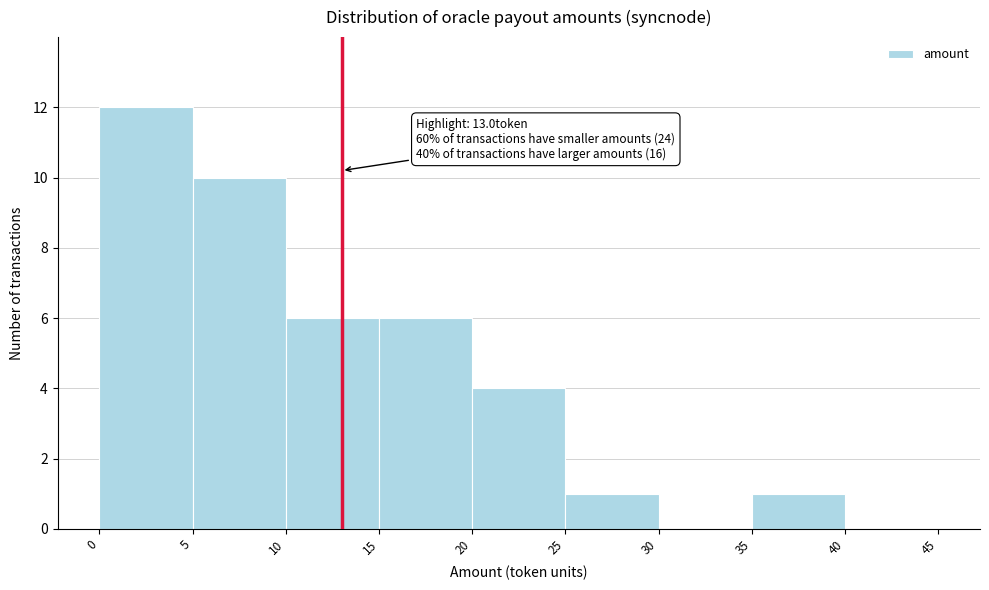

Over which range of the x-axis is the bar tallest?

0 to 5